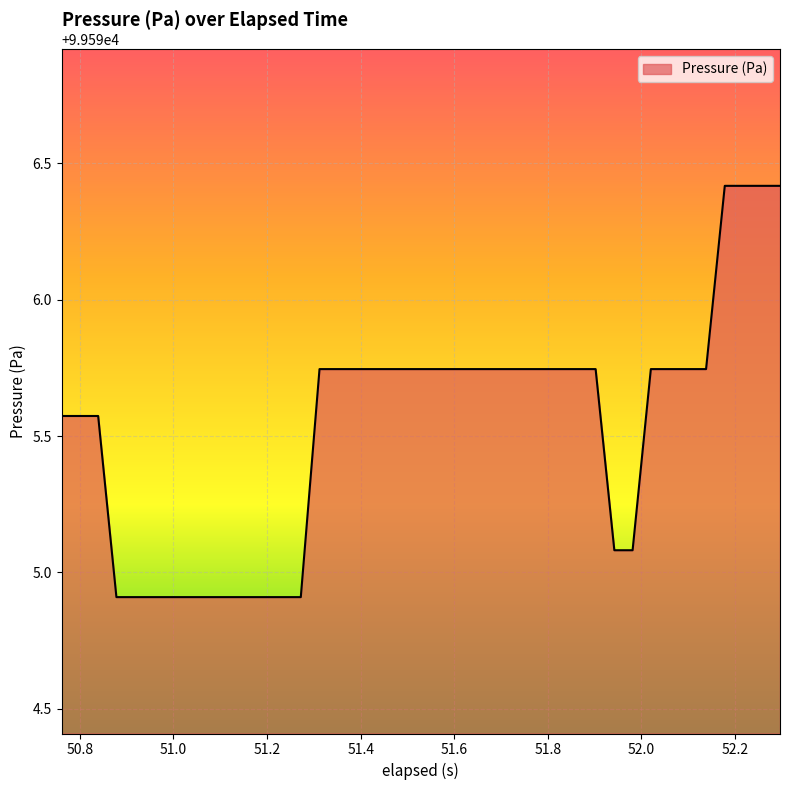

What is the minimum value shown in the chart?

99594.9